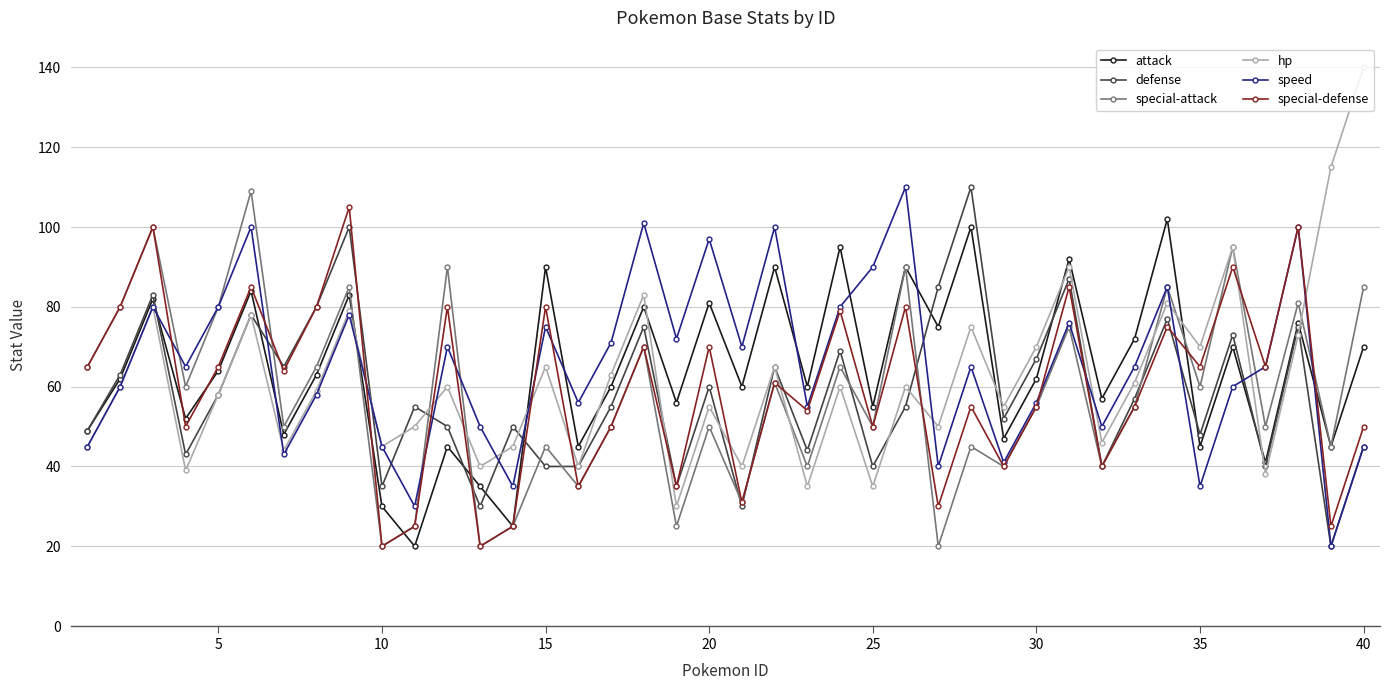

True or false: hp and defense intersect in this chart.

True